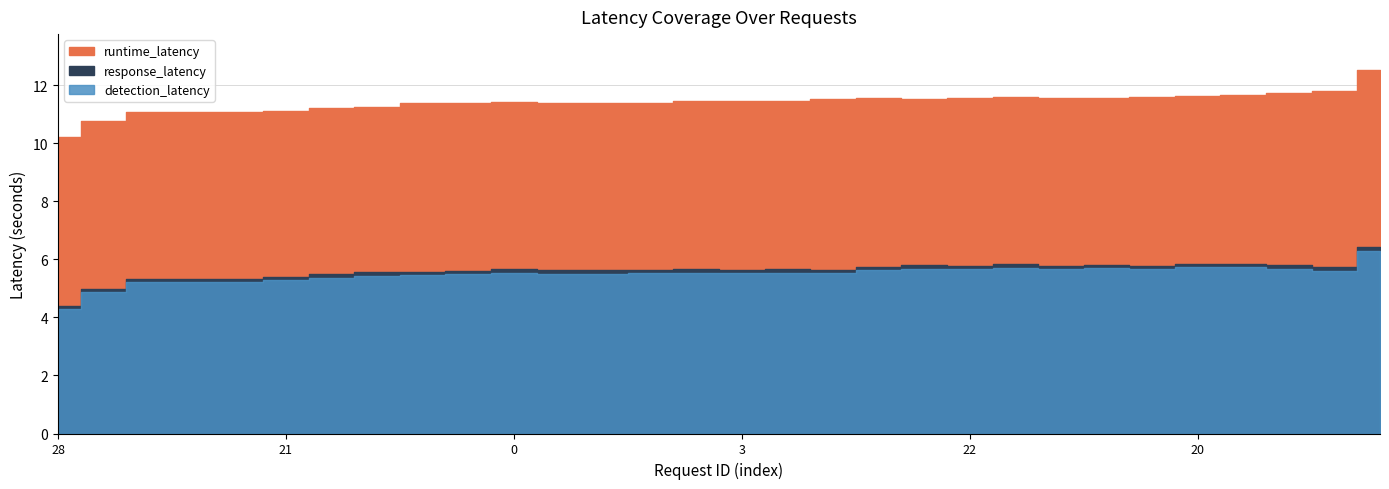

List the series in order of their peak value, lowest first.

detection_latency, response_latency, runtime_latency